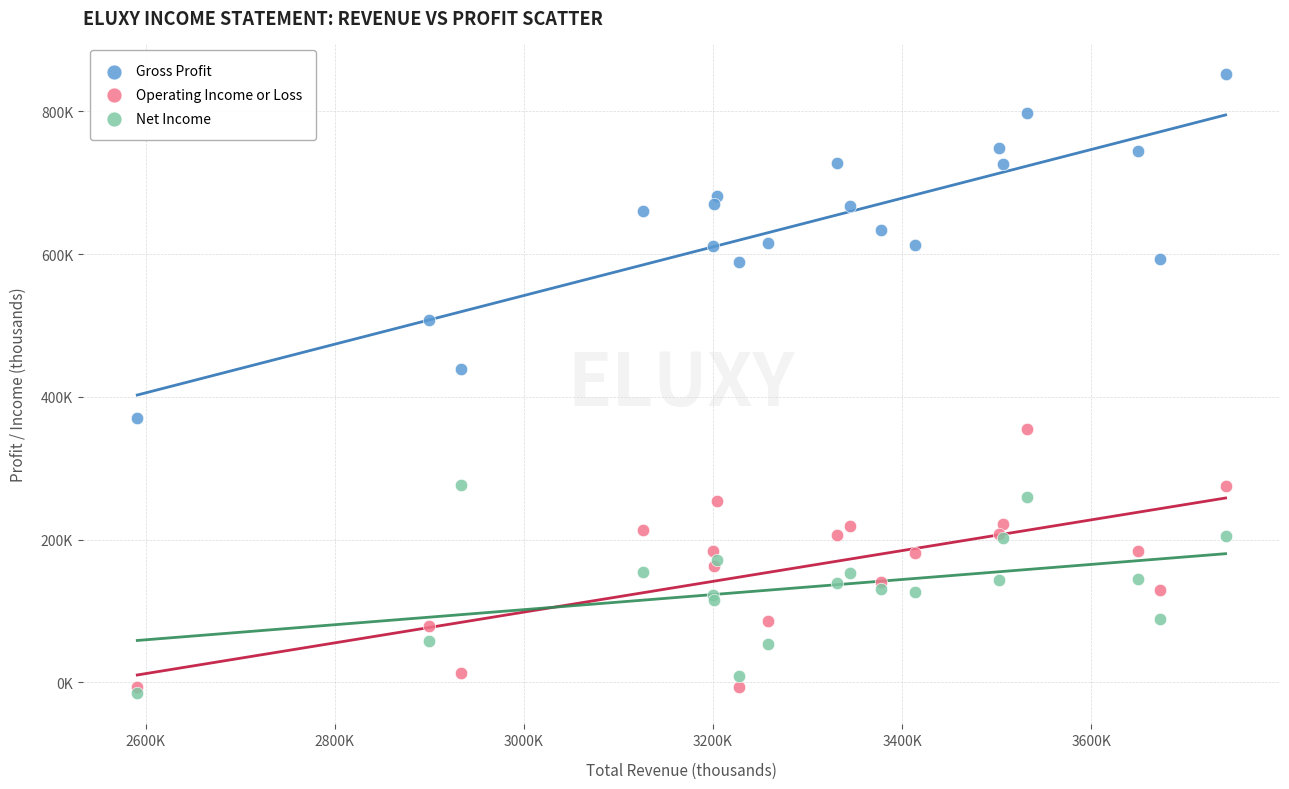

Which series reaches the maximum Y coordinate?

Gross Profit